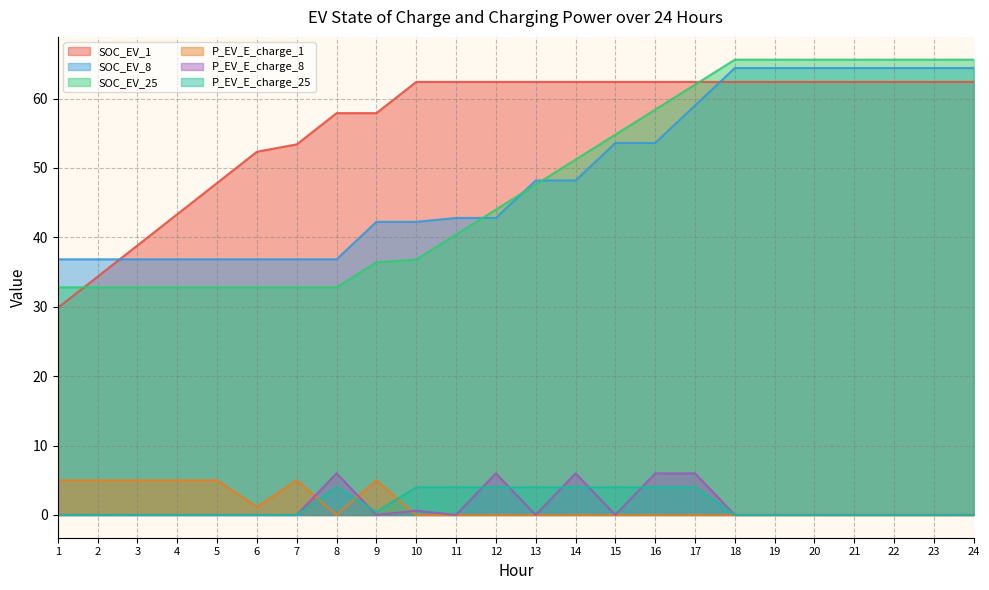

What are all the series names shown in the legend?

SOC_EV_1, SOC_EV_8, SOC_EV_25, P_EV_E_charge_1, P_EV_E_charge_8, P_EV_E_charge_25